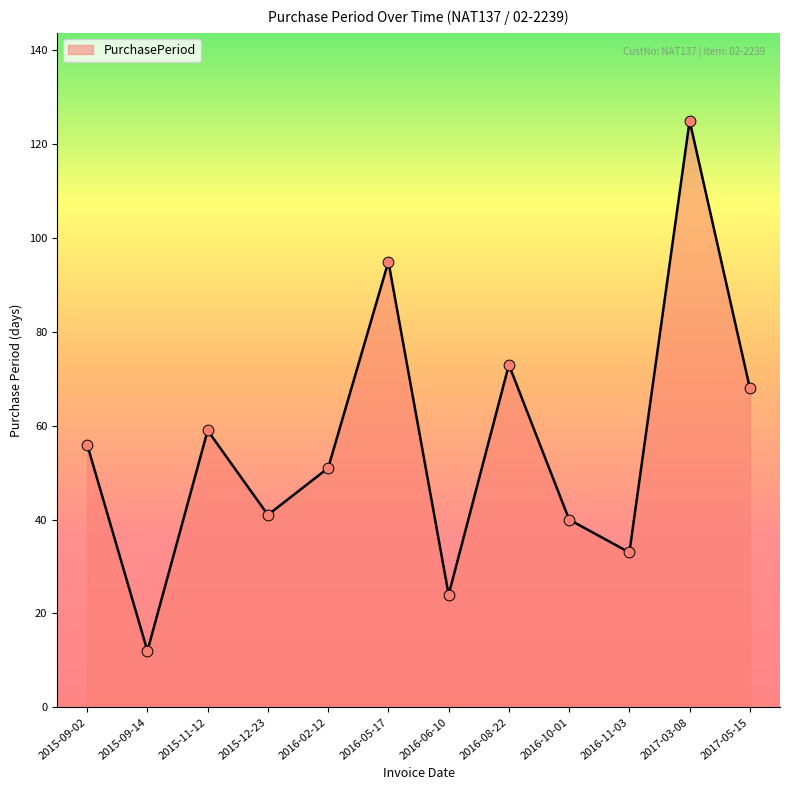

What is the ratio of the value at 2016-10-01 to the value at 2016-11-03?

1.2